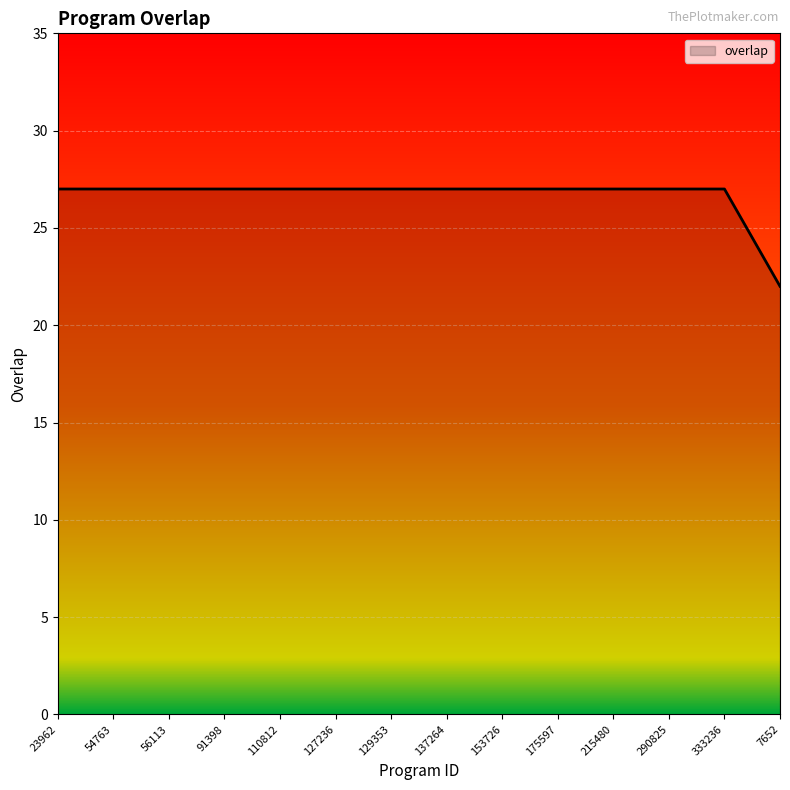

What position from the right is 137264?

7